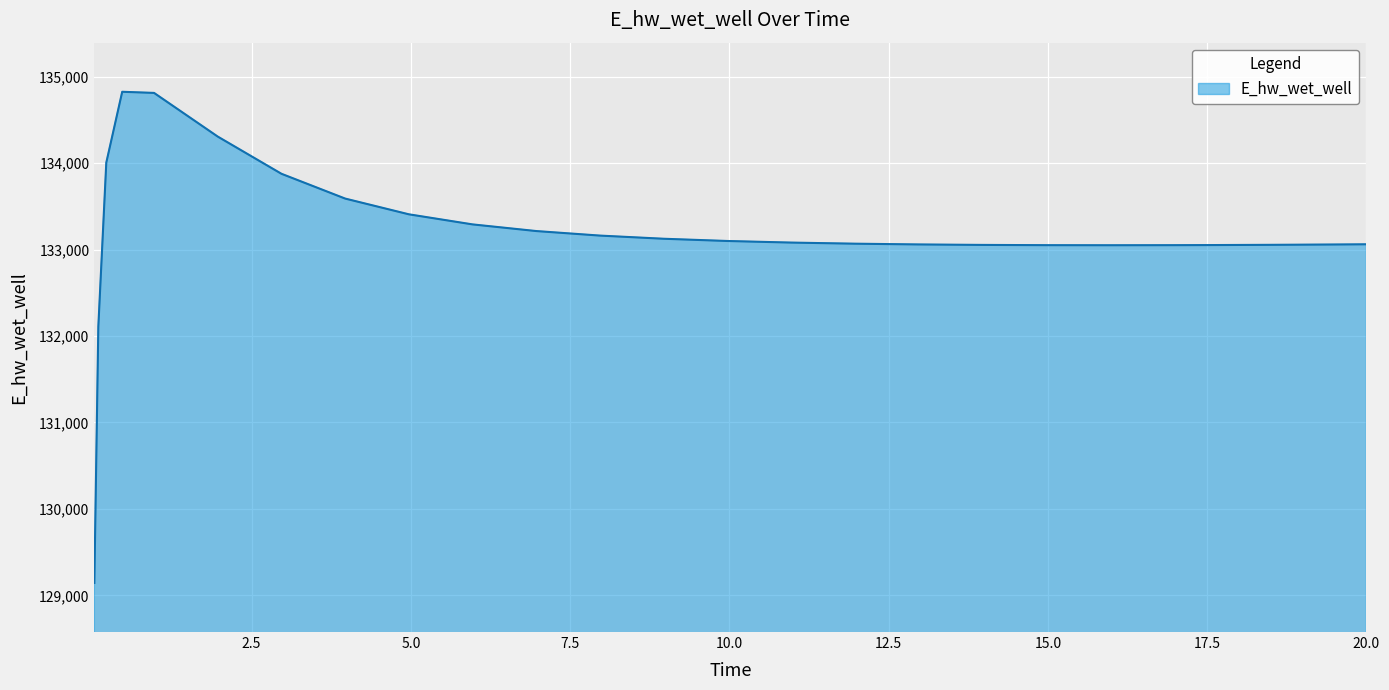

What is the greatest value displayed?

134824.6